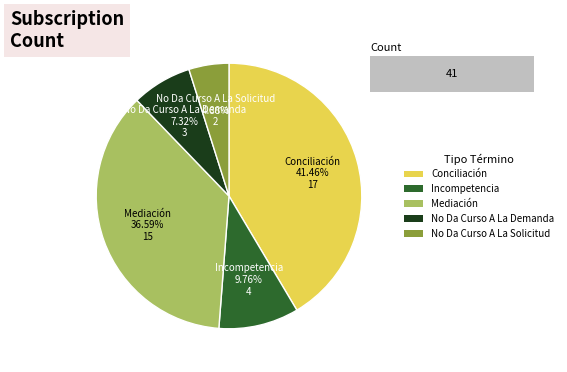

True or false: Incompetencia accounts for 10% of the total.

True